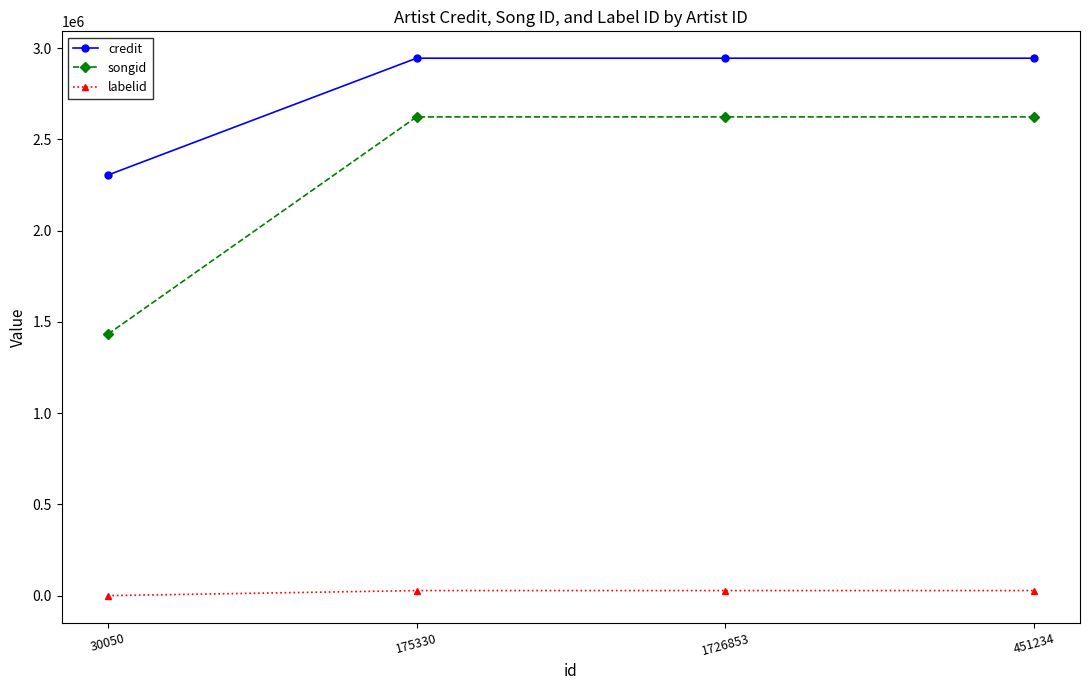

True or false: songid has a value of 2622641 at 175330.

True